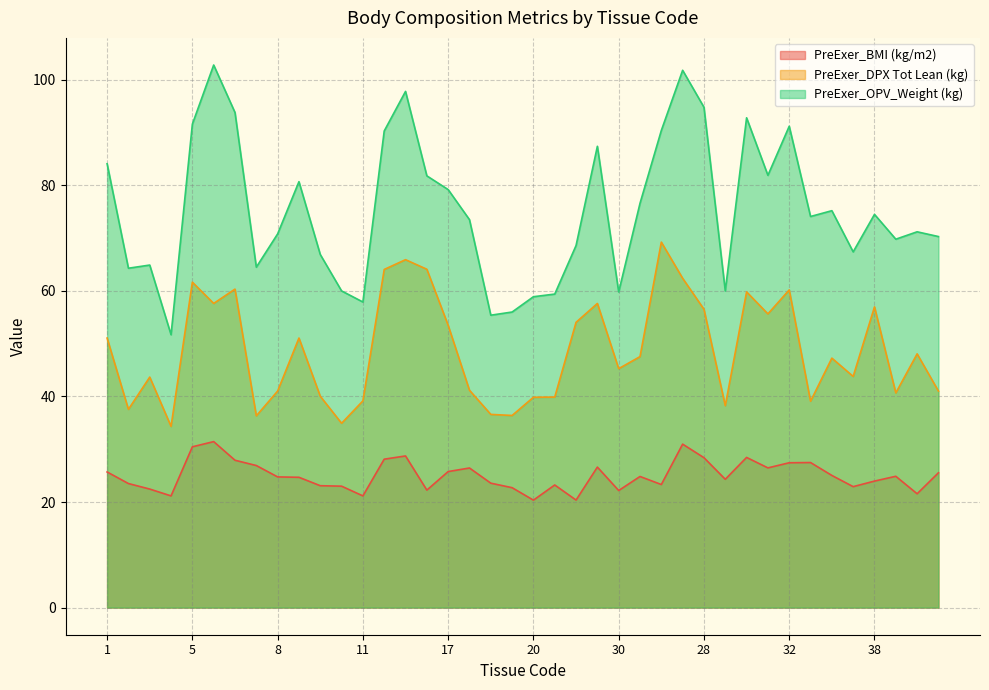

What are all the series names shown in the legend?

PreExer_BMI (kg/m2), PreExer_DPX Tot Lean (kg), PreExer_OPV_Weight (kg)